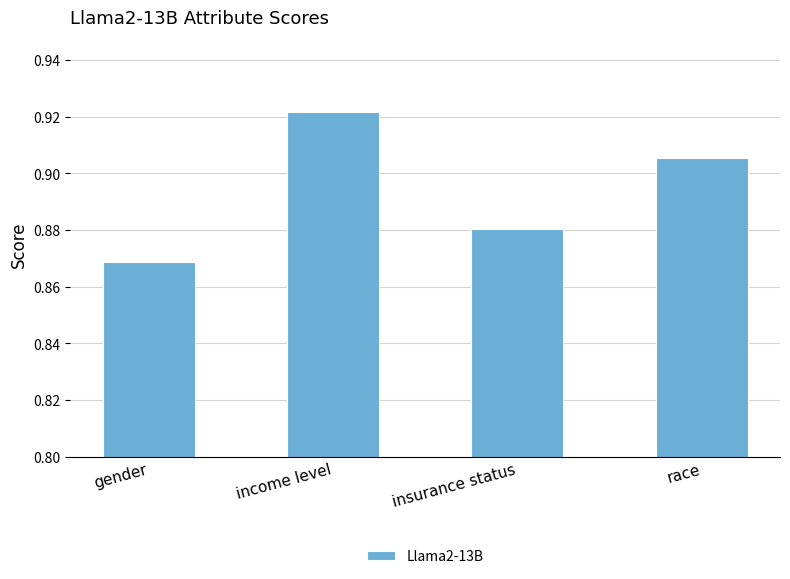

The value at income level is 0.2. True or false?

False